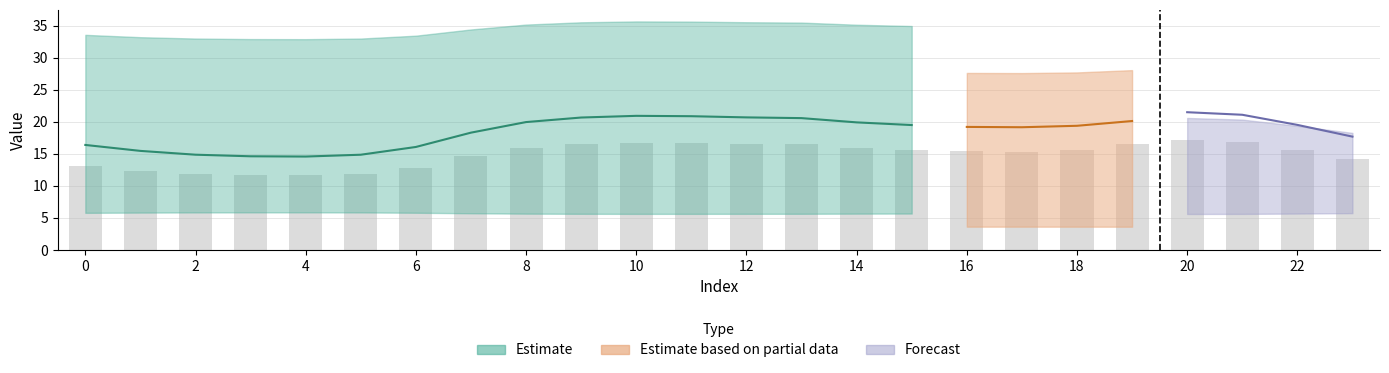

How many categories are shown in the chart?

24